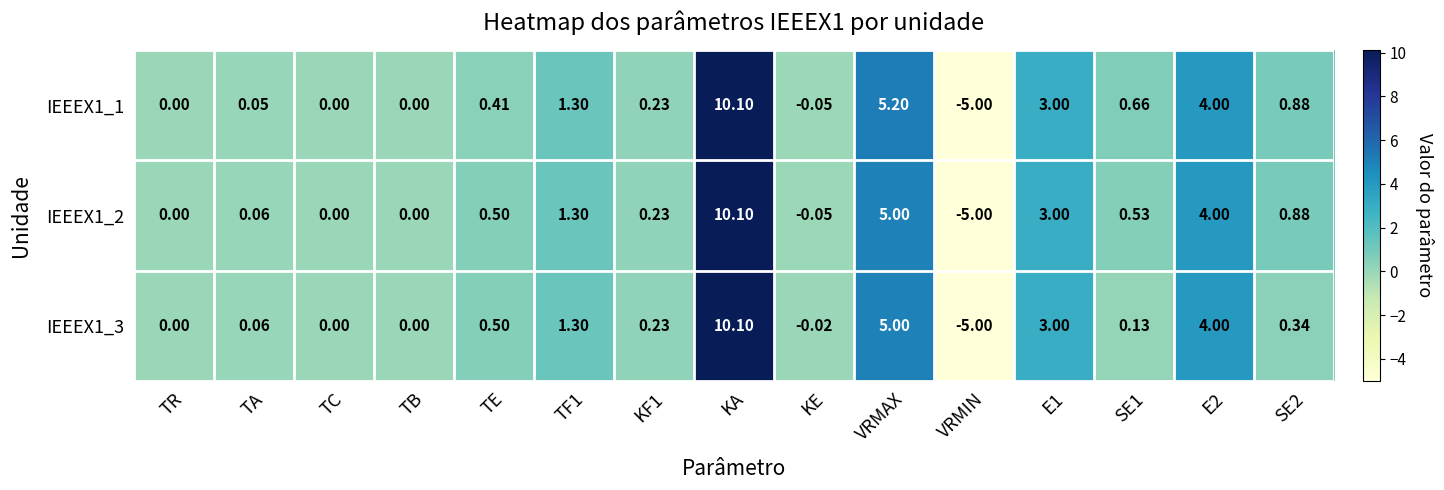

Which label corresponds to the largest value in the chart?

KA